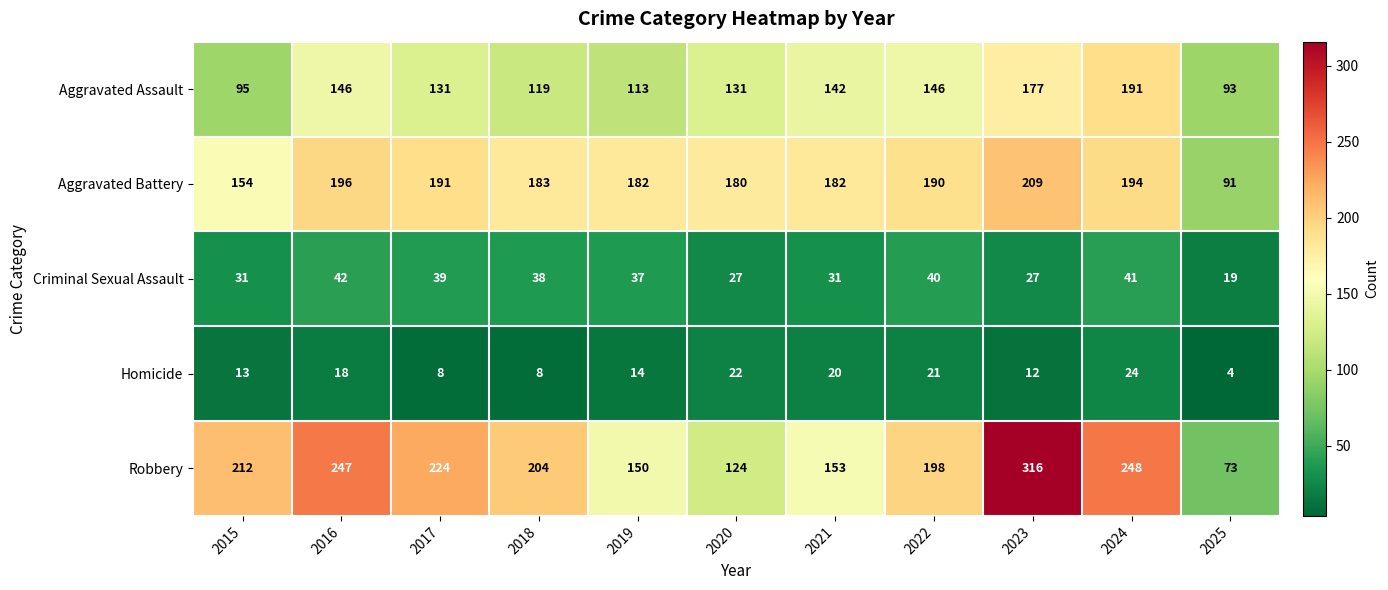

What is the spread (max minus min) of values at 2024?

224